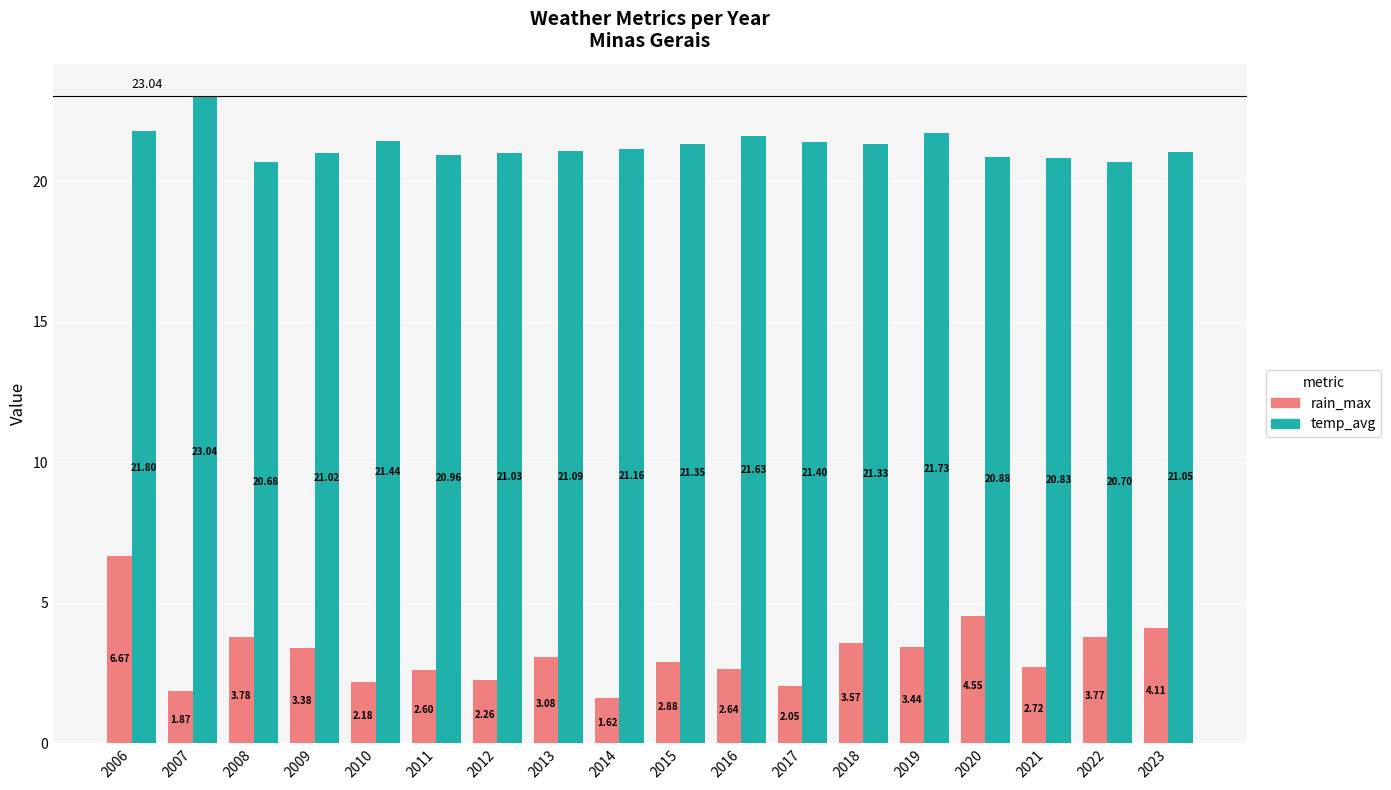

What is the difference between the maximum and minimum values in the temp_avg series?

2.4